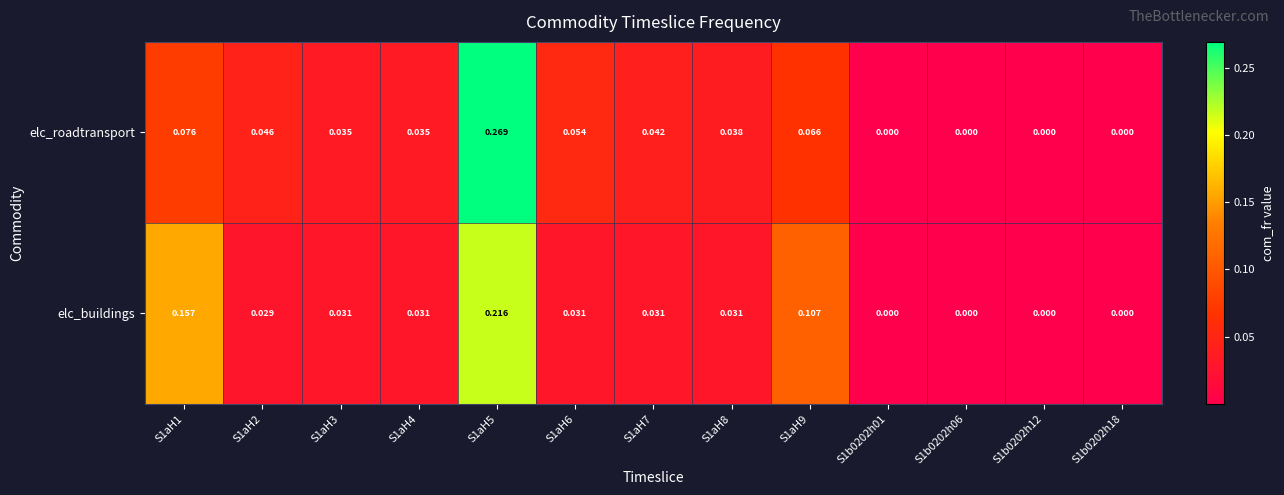

Is the value of elc_roadtransport at S1aH1 greater than the value of elc_buildings at S1aH2?

Yes